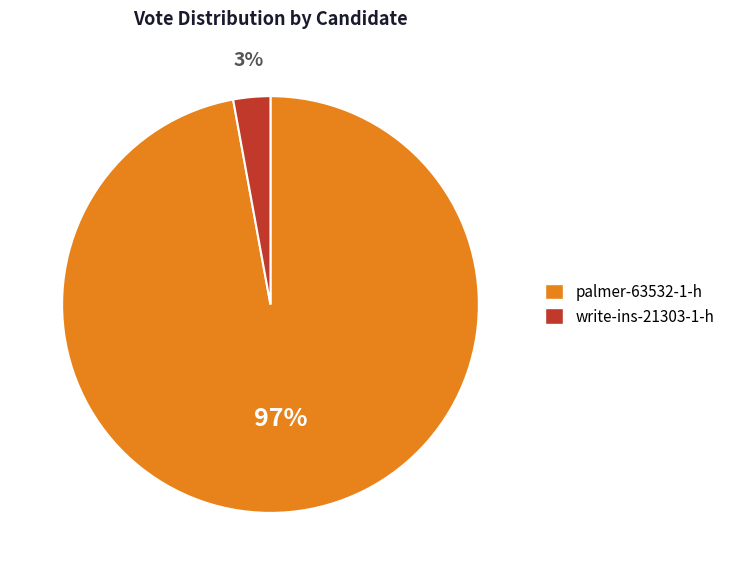

Is the sum of write-ins-21303-1-h and palmer-63532-1-h greater than half?

Yes